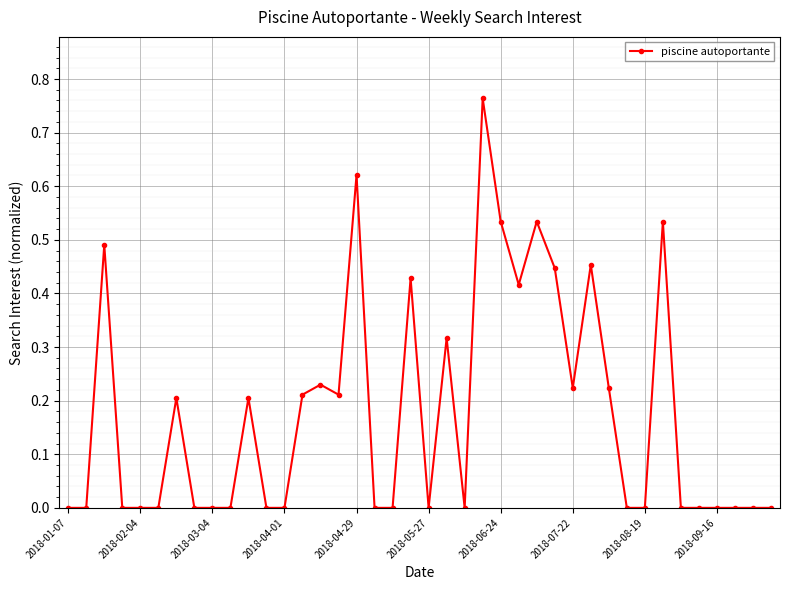

True or false: the data has more than 1 interior local peaks.

True